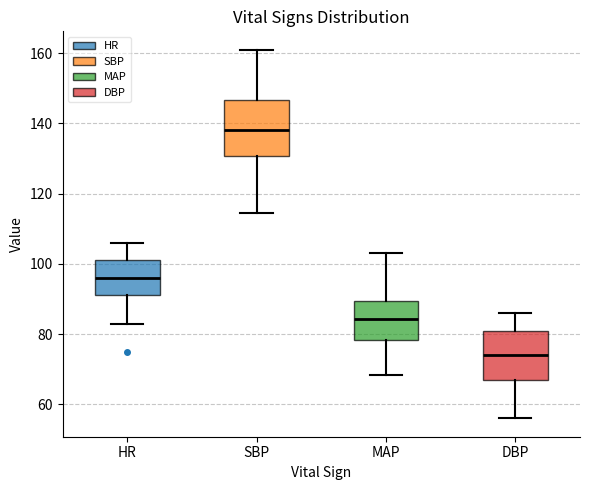

Which box has the highest median line?

SBP